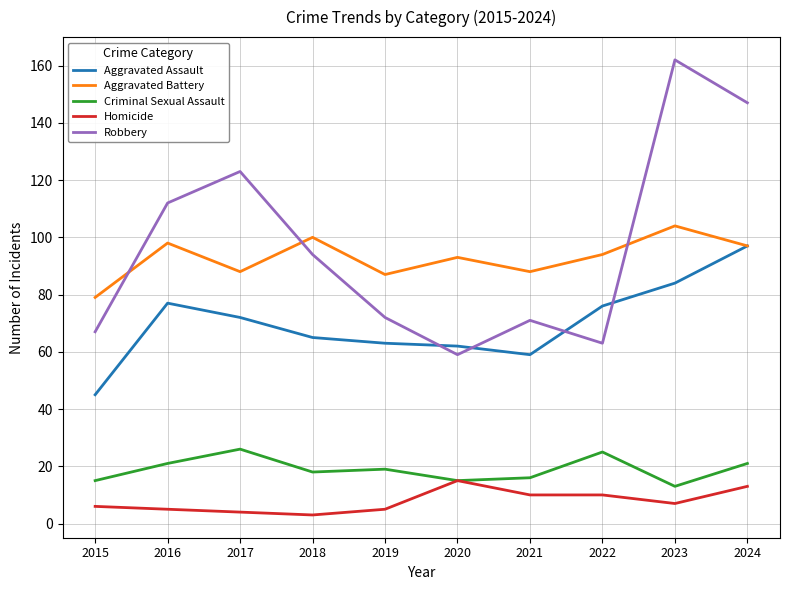

Which series changed the most between 2018 and 2019?

Robbery